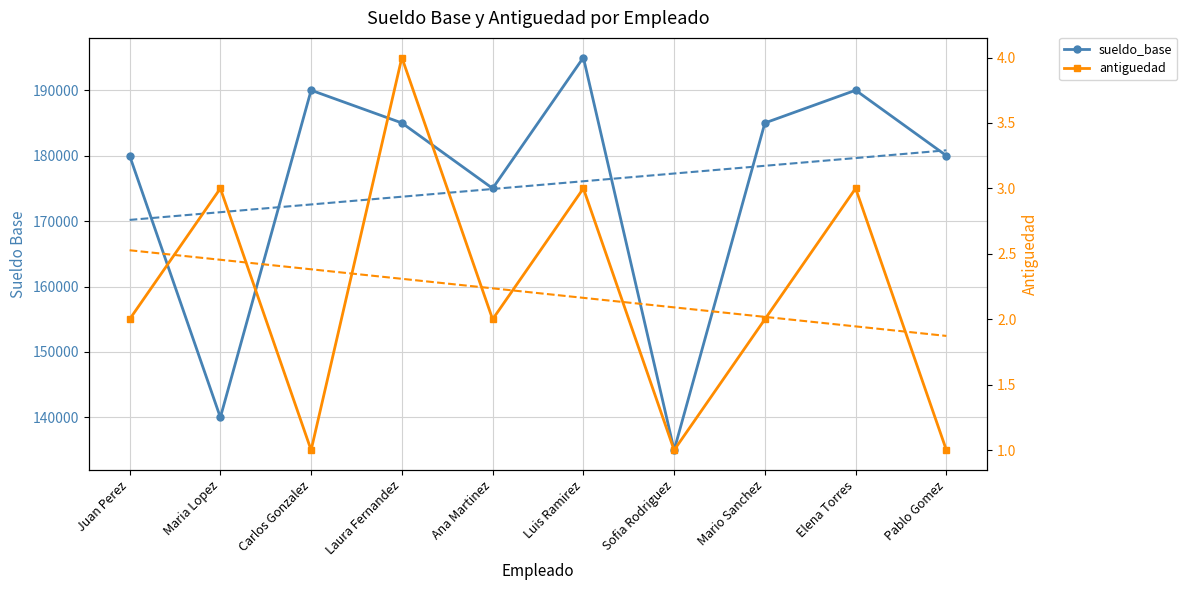

The antiguedad series shows 4 at Elena Torres. True or false?

False